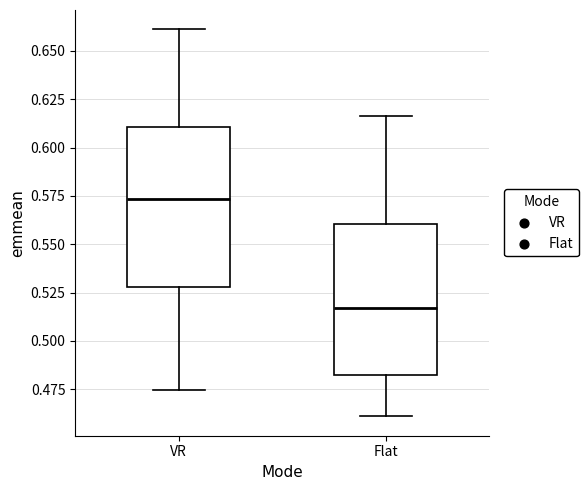

Where does the median line of the box for VR sit on the y-axis? The values are not printed on the chart, so give them approximately, as read against the axis.

0.575